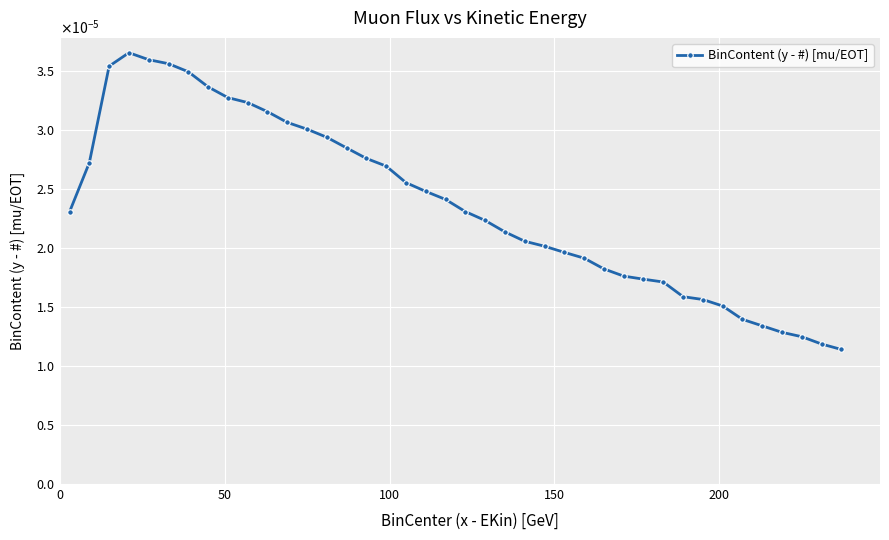

Does the chart have visible grid lines?

Yes